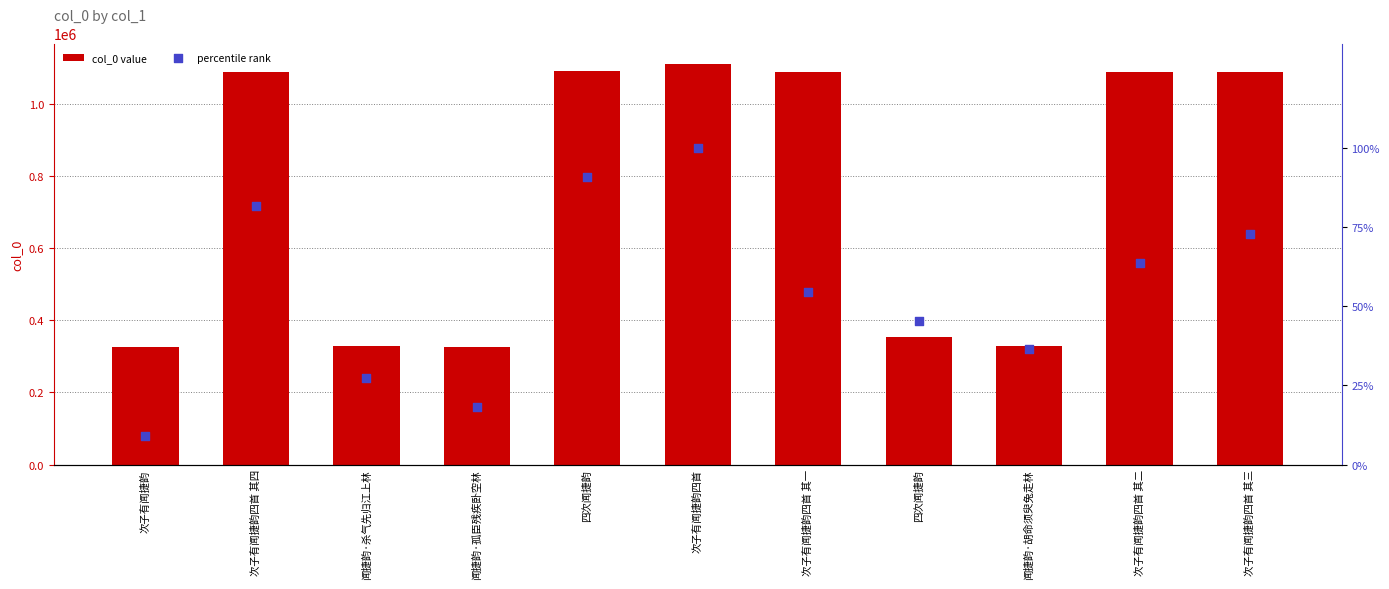

Which series has the widest spread of Y values?

col_0 value